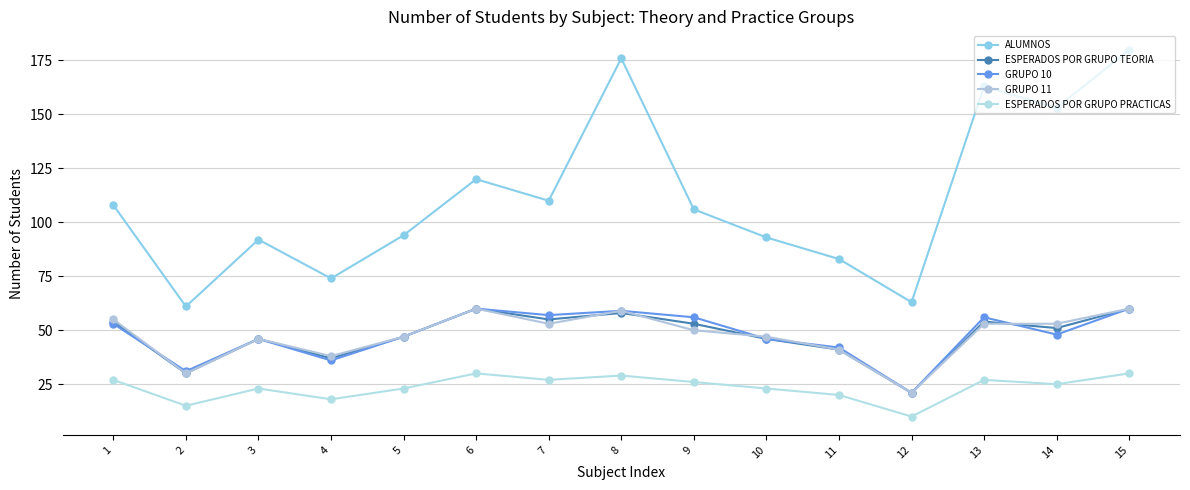

True or false: ALUMNOS and GRUPO 11 intersect in this chart.

False